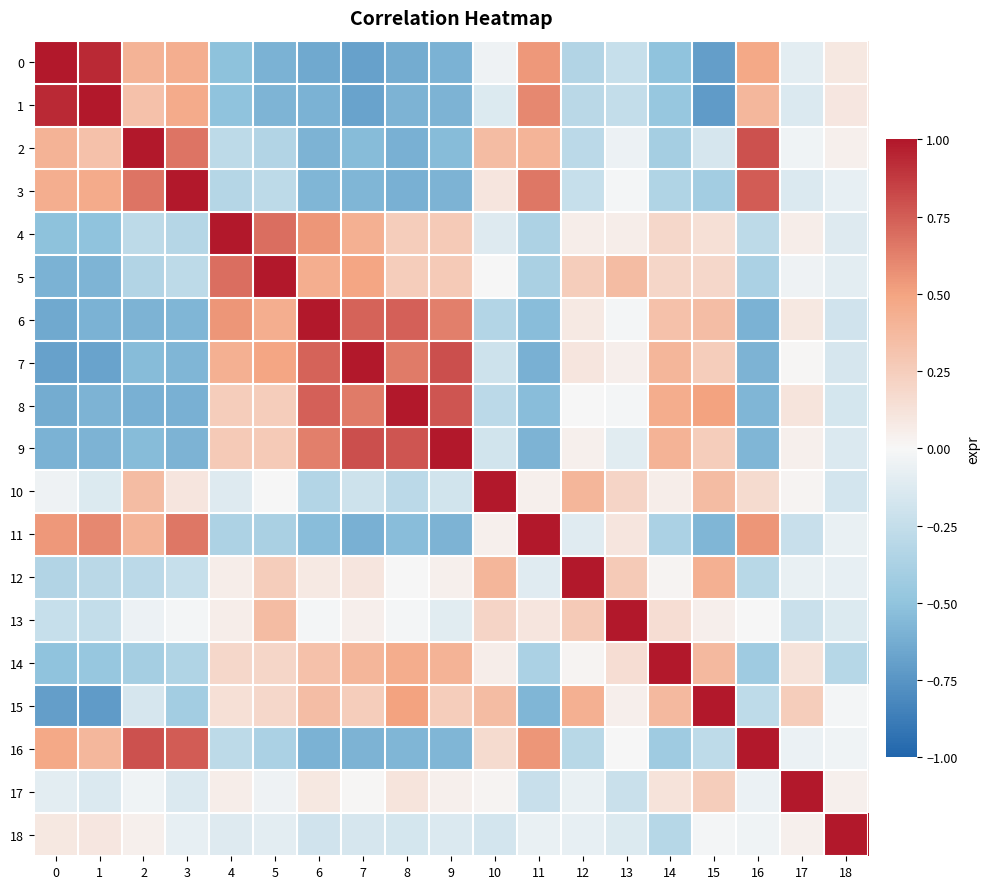

Which has a higher value, 17 or 14?

17